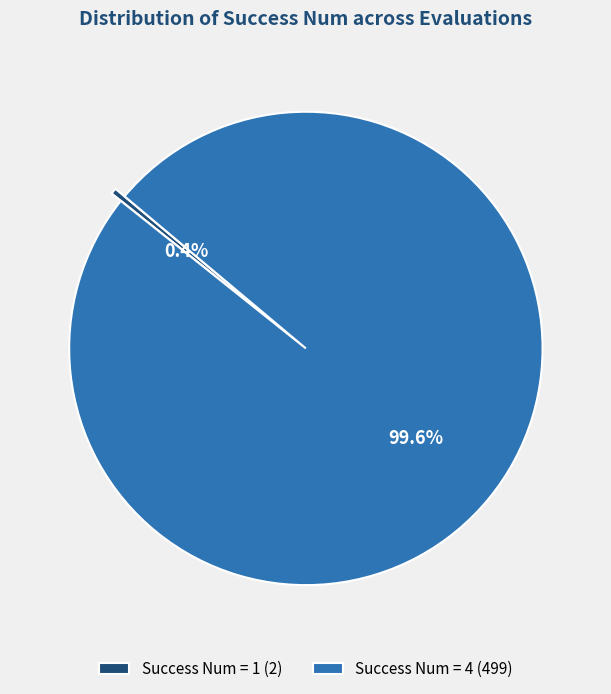

Which category has the biggest portion of the pie?

Success Num = 4 (499)